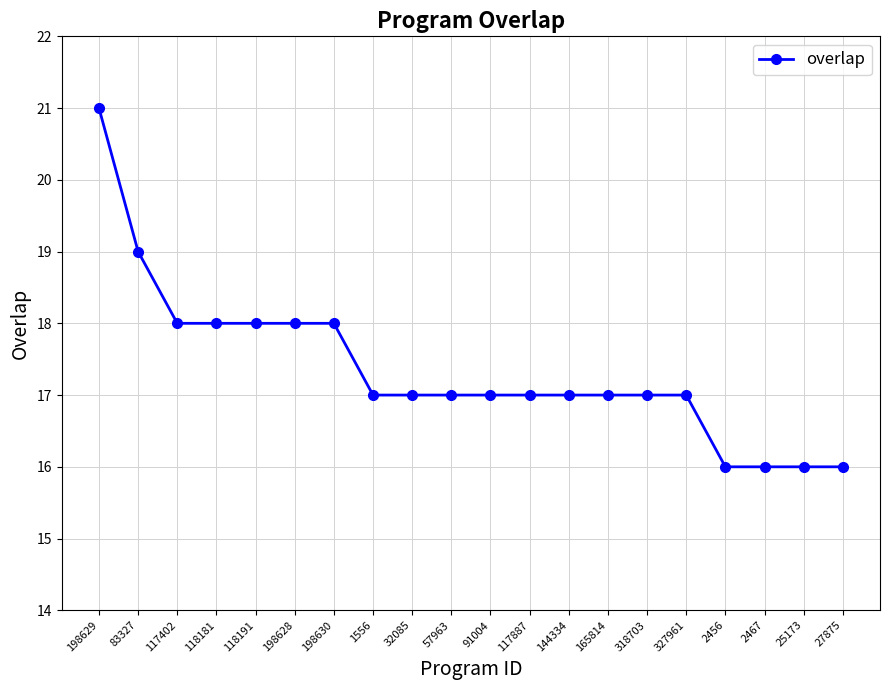

What is the greatest value displayed?

21